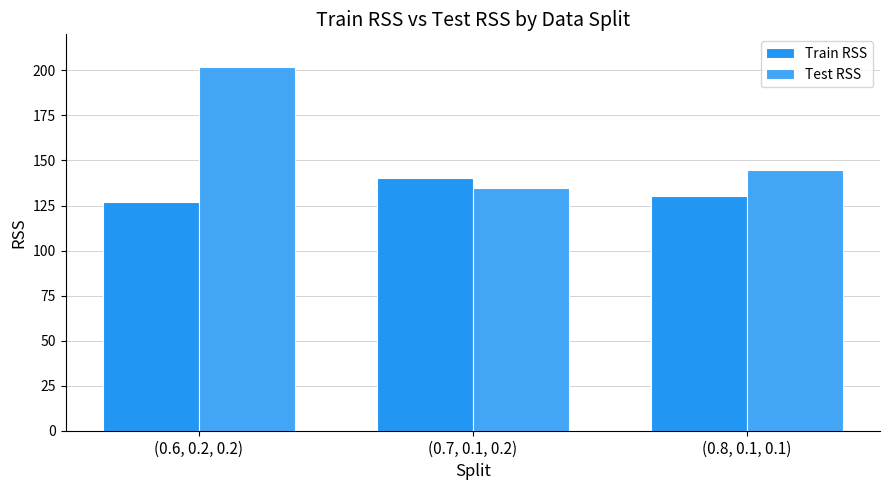

The Train RSS series shows 194.3 at (0.7, 0.1, 0.2). True or false?

False